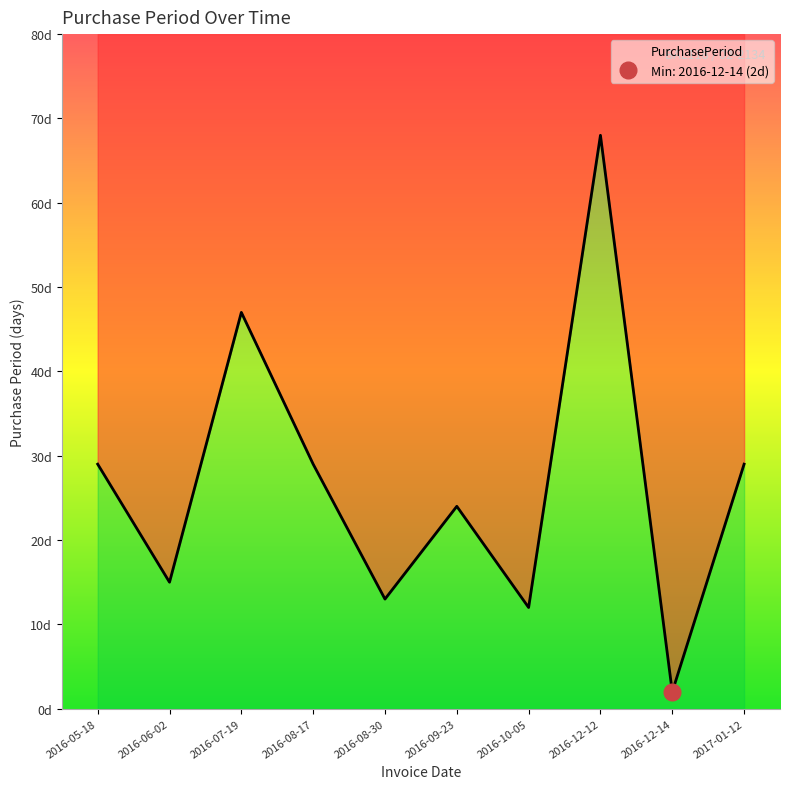

Approximately how many times larger is the value at 2016-05-18 compared to 2016-06-02?

1.9